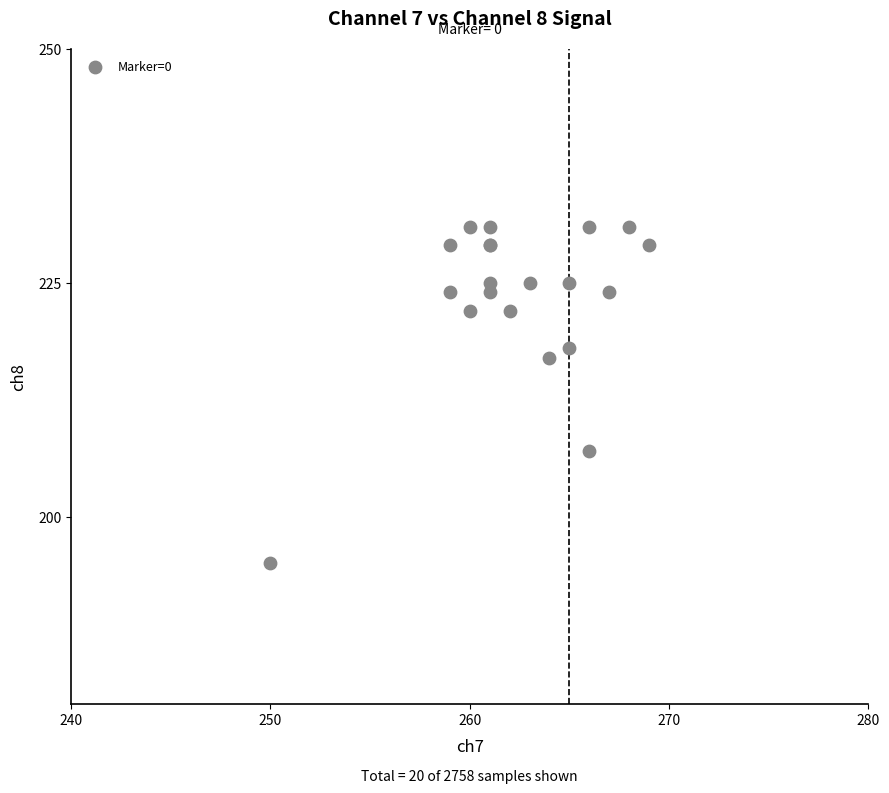

What Y value in the scatter plot is closest to 213?

217